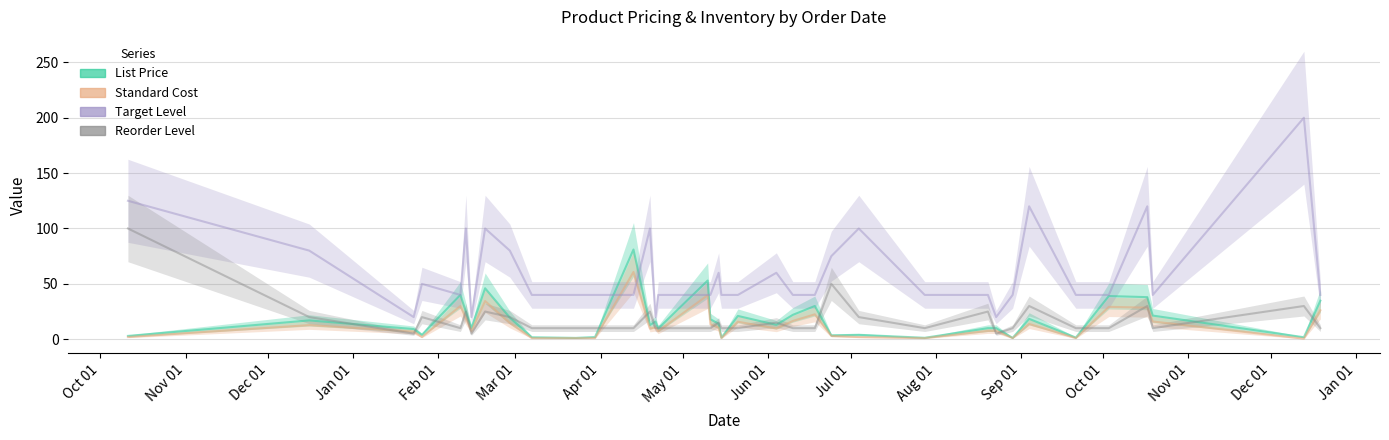

What are all the series names shown in the legend?

List Price, Standard Cost, Target Level, Reorder Level